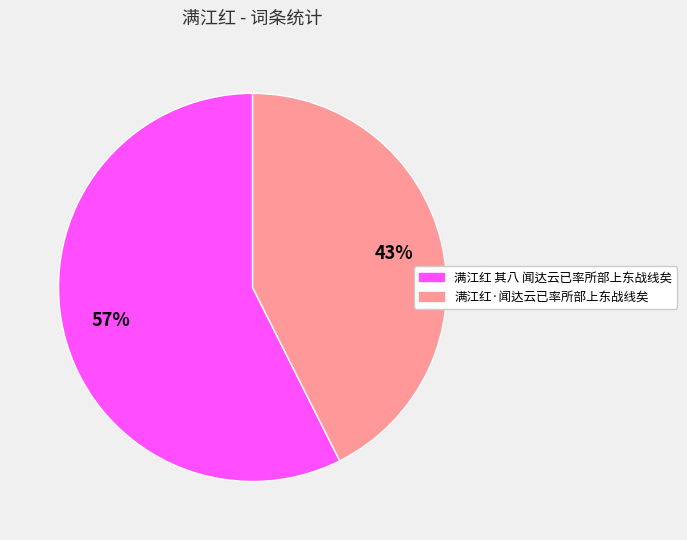

True or false: 满江红 其八 闻达云已率所部上东战线矣 accounts for 44% of the total.

False